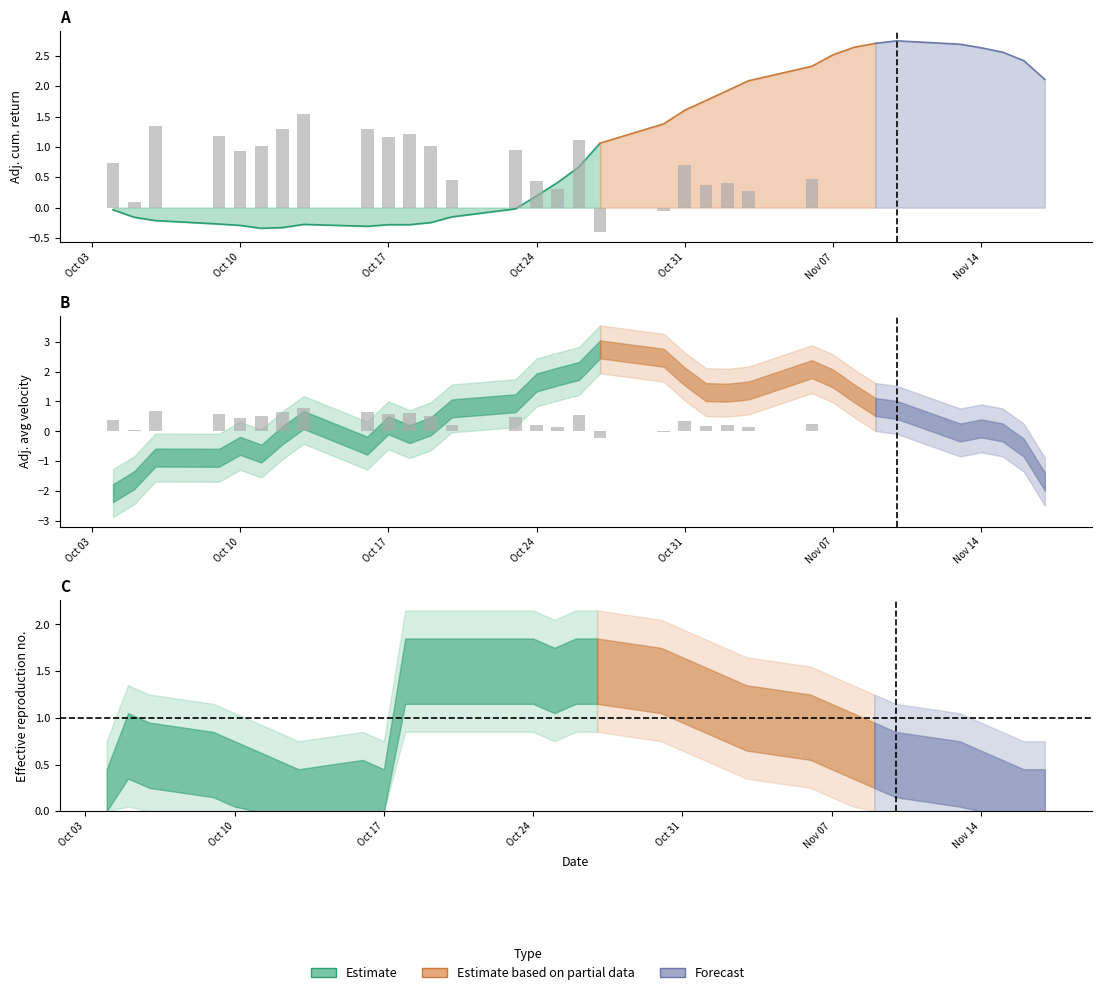

What is the difference between the highest and lowest values at 12?

1.7